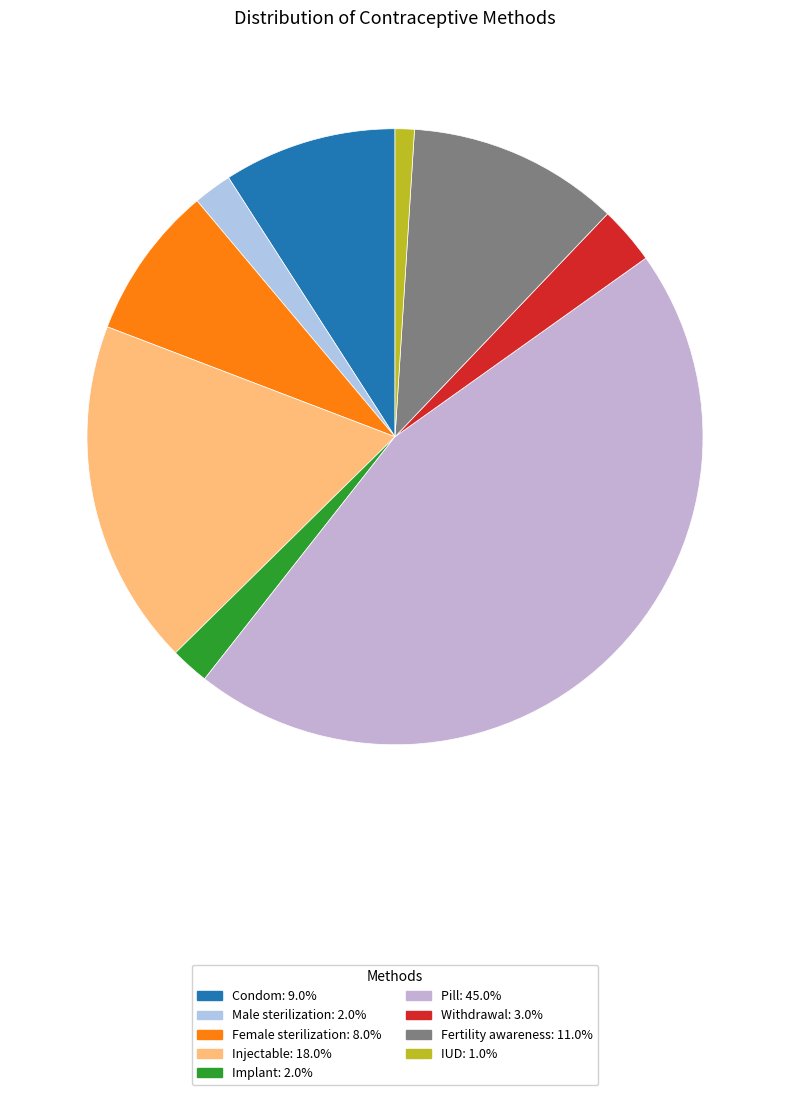

Does any single category account for the majority?

No